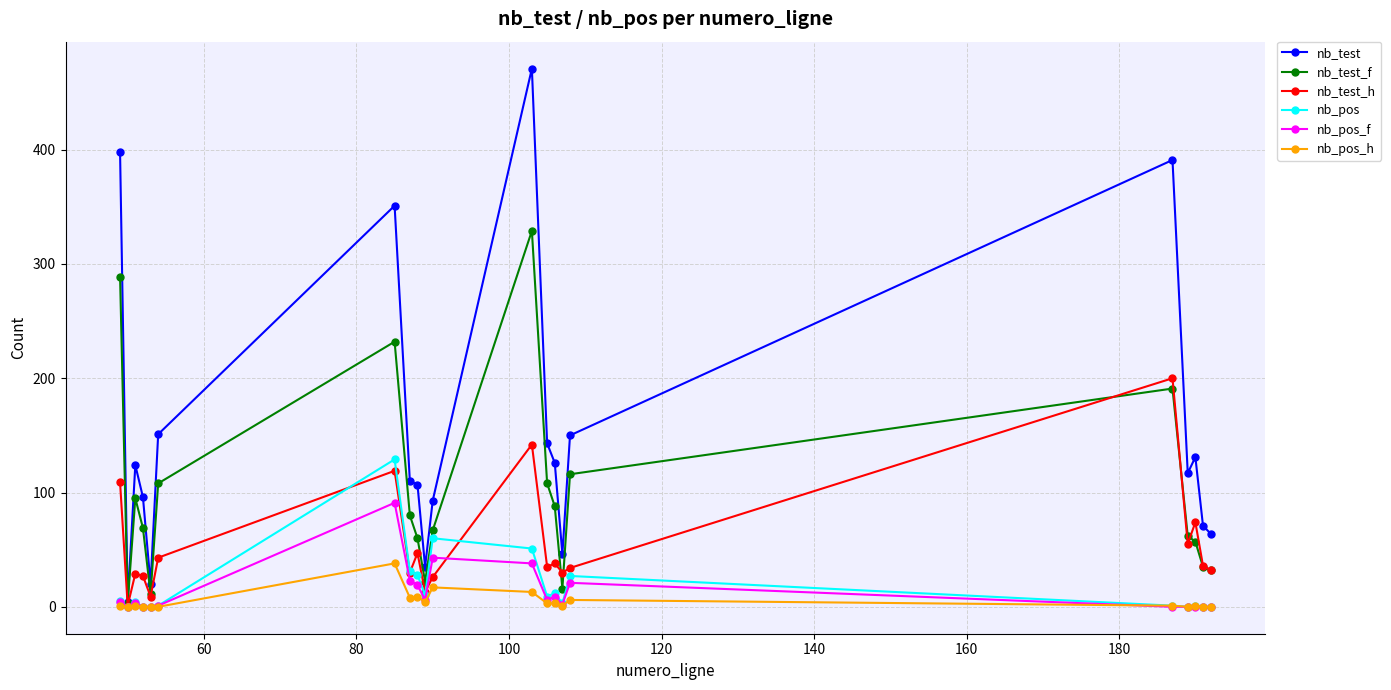

Which series has the largest range (max minus min)?

nb_test